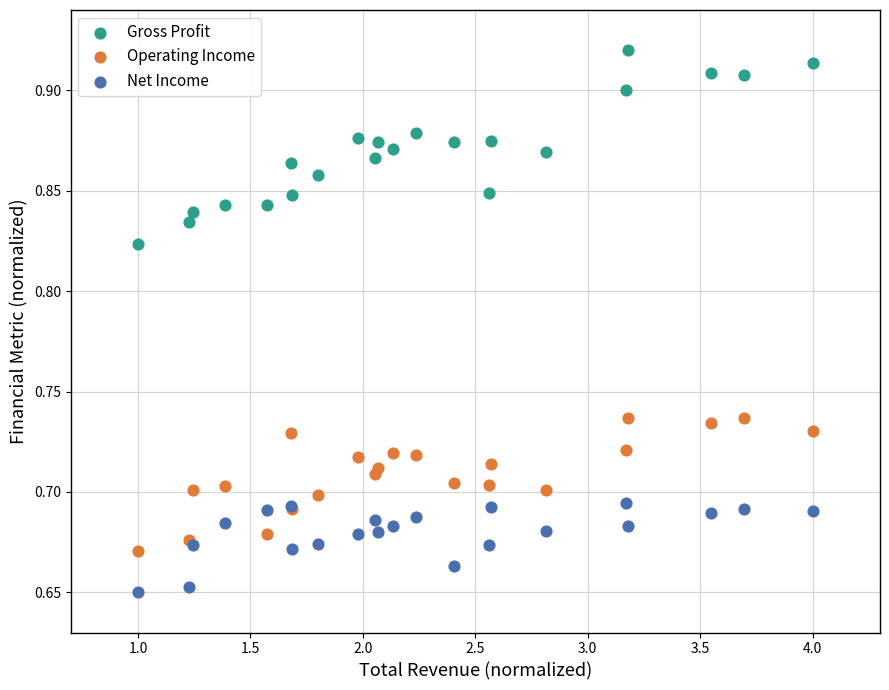

What are all the series names shown in the legend?

Gross Profit, Operating Income, Net Income